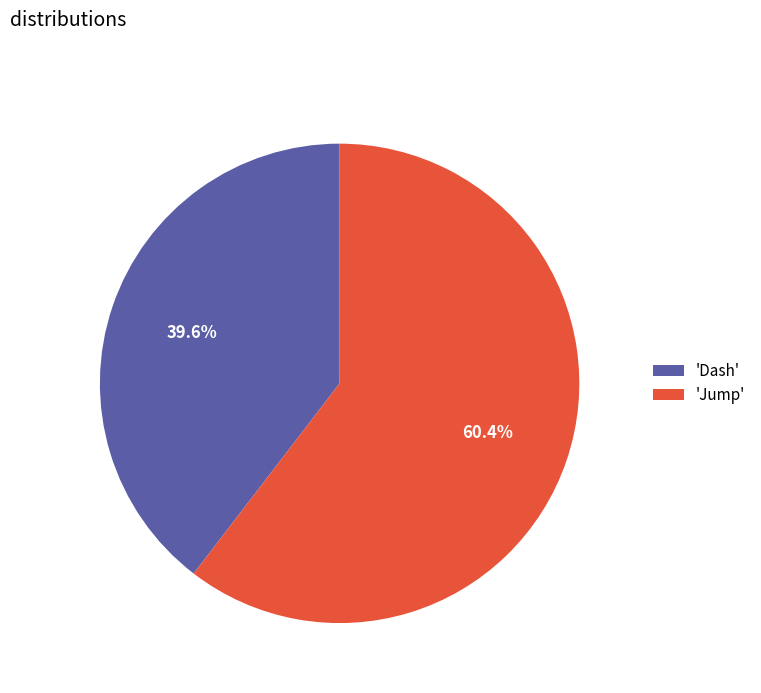

Count the number of slices in the pie.

2